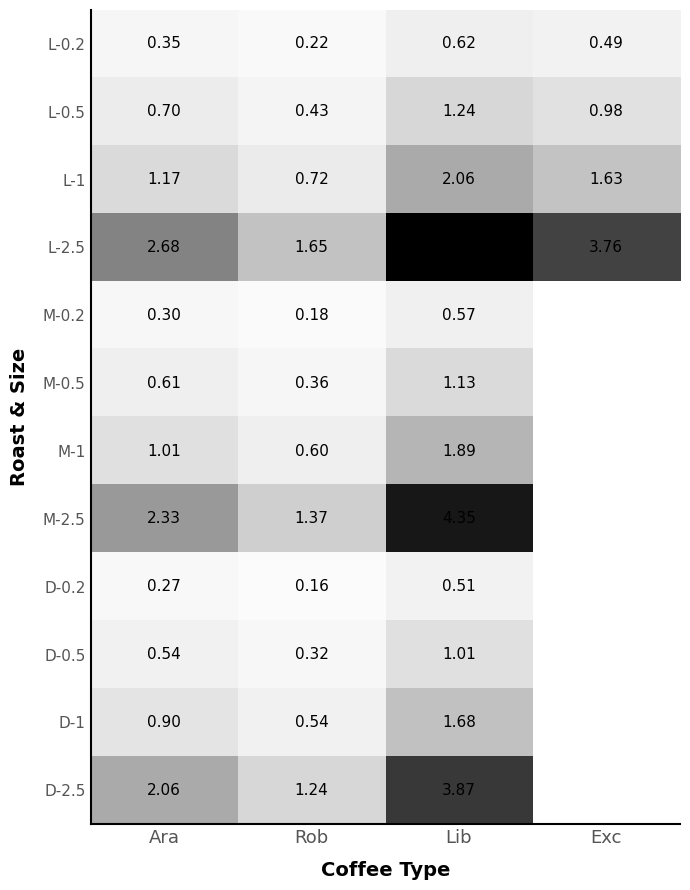

Which category has the lowest value in the L-2.5 series?

Rob